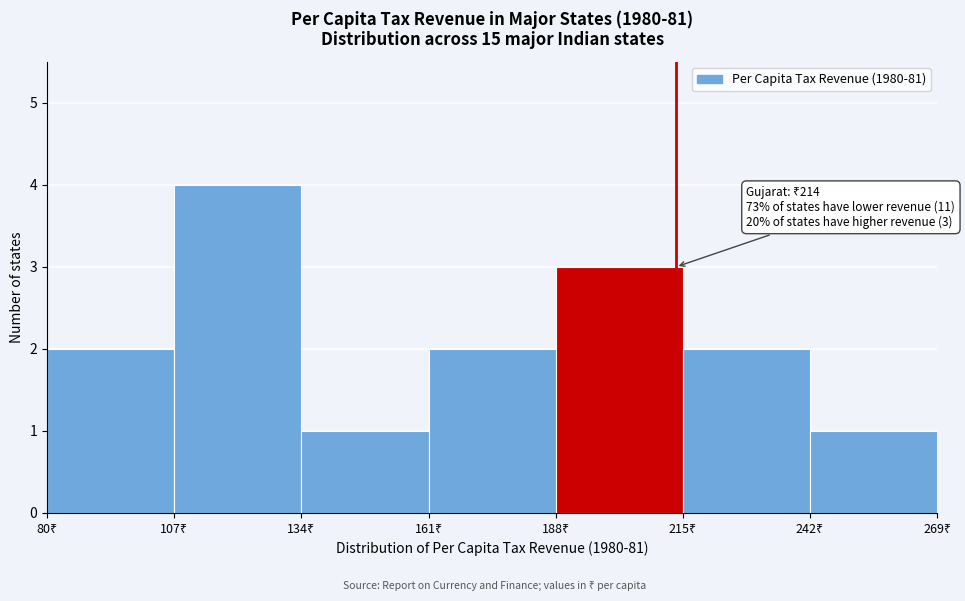

Over which range of the x-axis is the bar tallest?

107 to 134